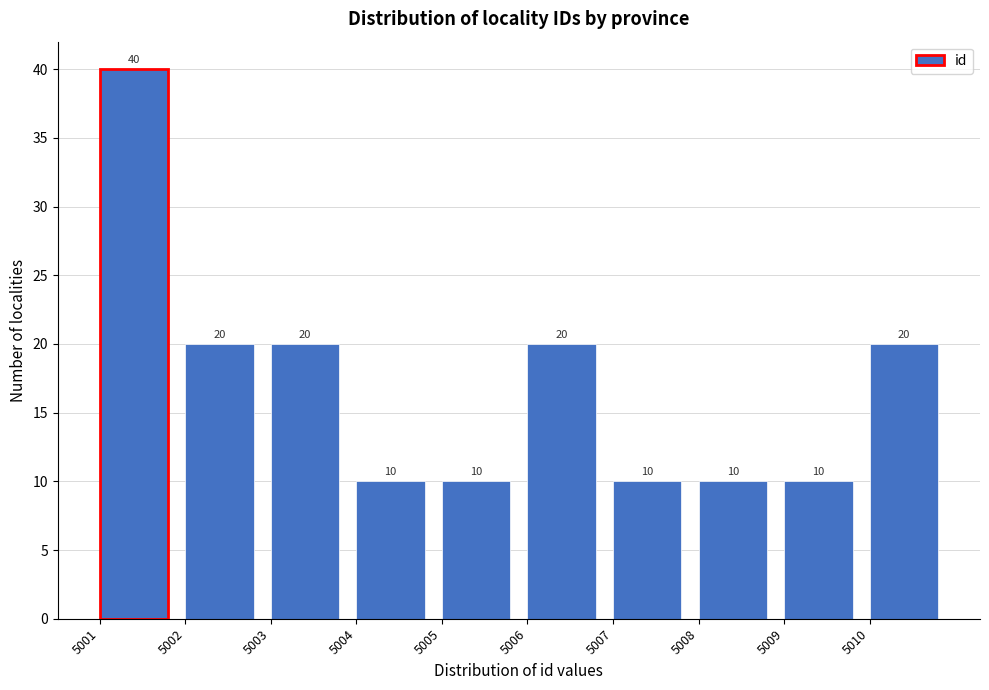

Reading left to right, transcribe all the data shown in this chart.

40	20	20	10	10	20	10	10	10	20